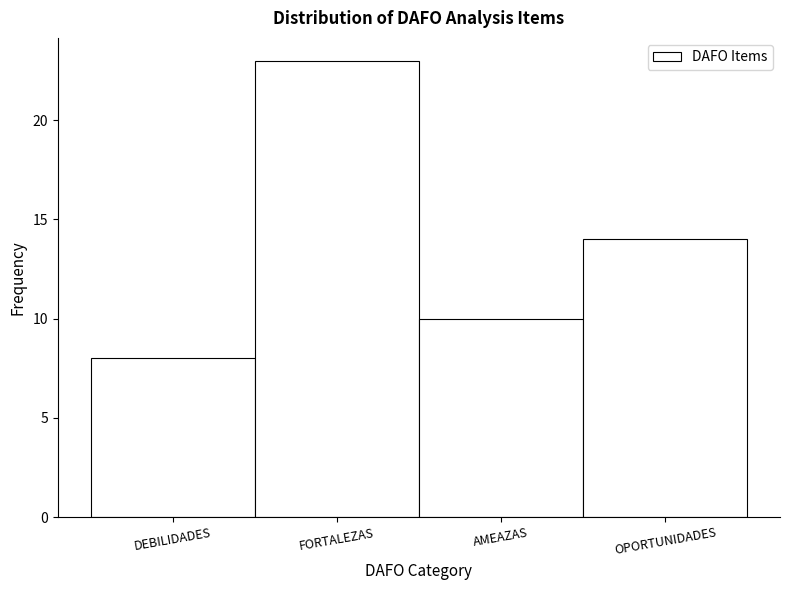

Reading left to right, transcribe all the data shown in this chart.

DEBILIDADES=8	FORTALEZAS=23	AMEAZAS=10	OPORTUNIDADES=14